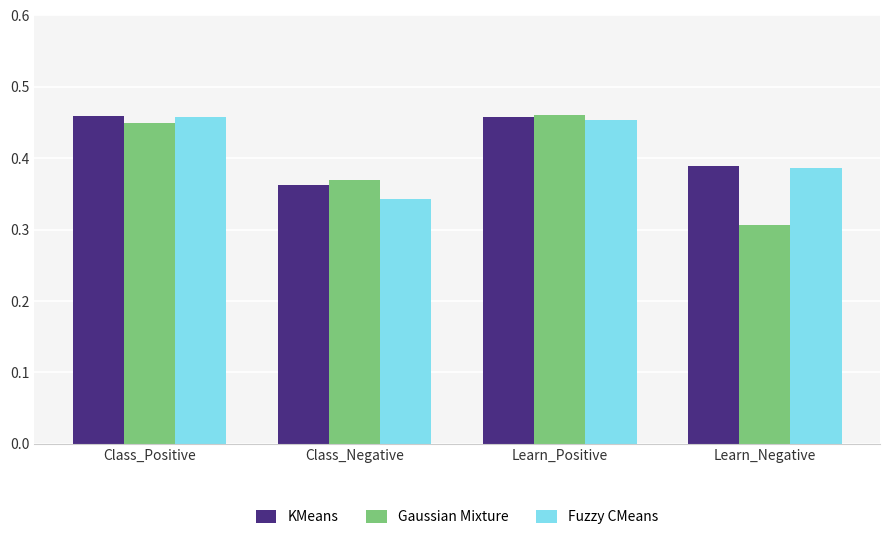

What is the difference between the highest and lowest values at Learn_Negative?

0.1